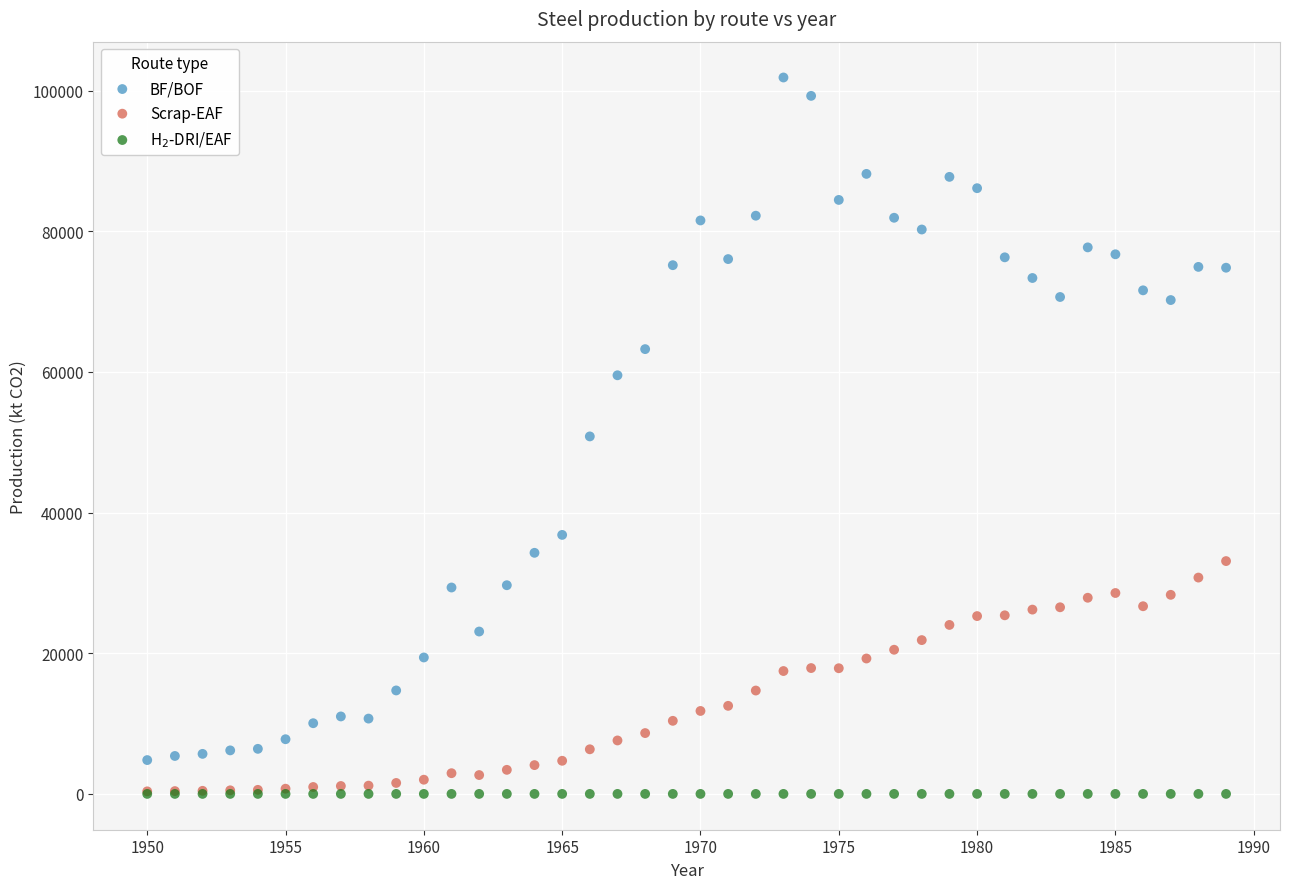

In the BF/BOF series, what Y value is closest to 53332?

50824.9